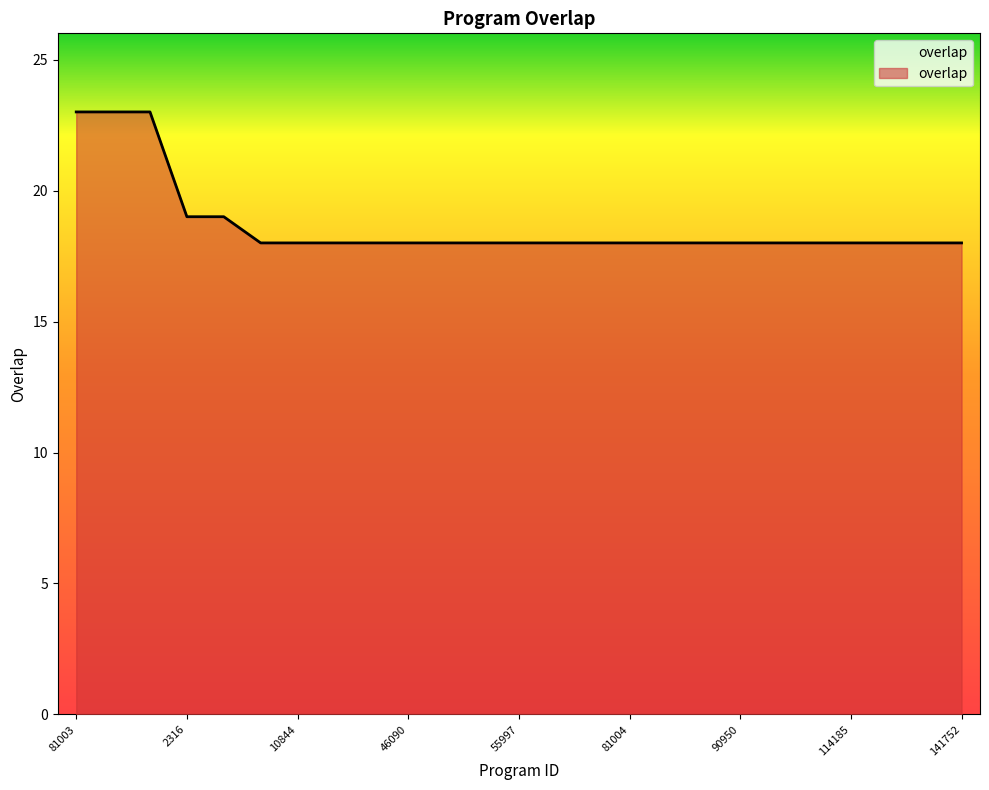

What is the maximum value shown in the chart?

23